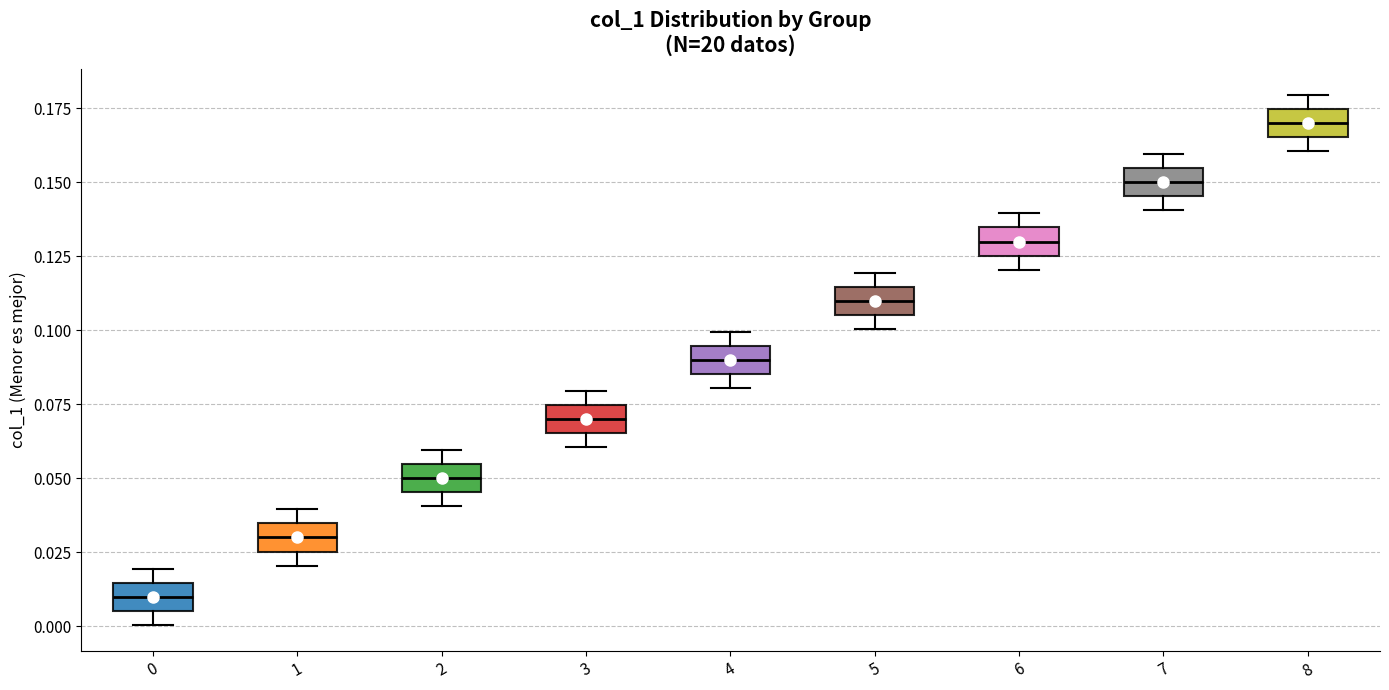

Reading left to right, read every box against the y-axis: the position of its median line, the range the box covers, and the ends of its whiskers. The values are not printed on the chart, so give them approximately, as read against the axis.

0: median 0.010, box 0.005 to 0.015, whiskers 0.000 to 0.020
1: median 0.030, box 0.025 to 0.035, whiskers 0.020 to 0.040
2: median 0.050, box 0.045 to 0.055, whiskers 0.040 to 0.060
3: median 0.070, box 0.065 to 0.075, whiskers 0.060 to 0.080
4: median 0.090, box 0.085 to 0.095, whiskers 0.080 to 0.100
5: median 0.110, box 0.105 to 0.115, whiskers 0.100 to 0.120
6: median 0.130, box 0.125 to 0.135, whiskers 0.120 to 0.140
7: median 0.150, box 0.145 to 0.155, whiskers 0.140 to 0.160
8: median 0.170, box 0.165 to 0.175, whiskers 0.160 to 0.180